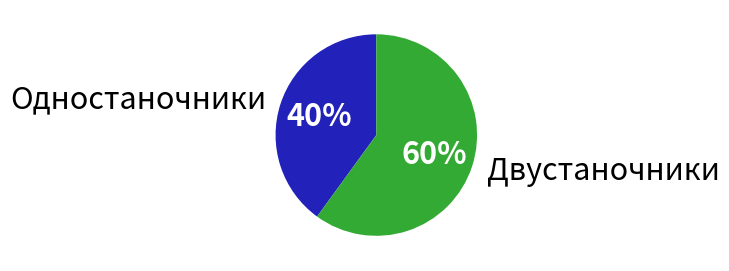

Is the sum of Двустаночники and Одностаночники greater than half?

Yes